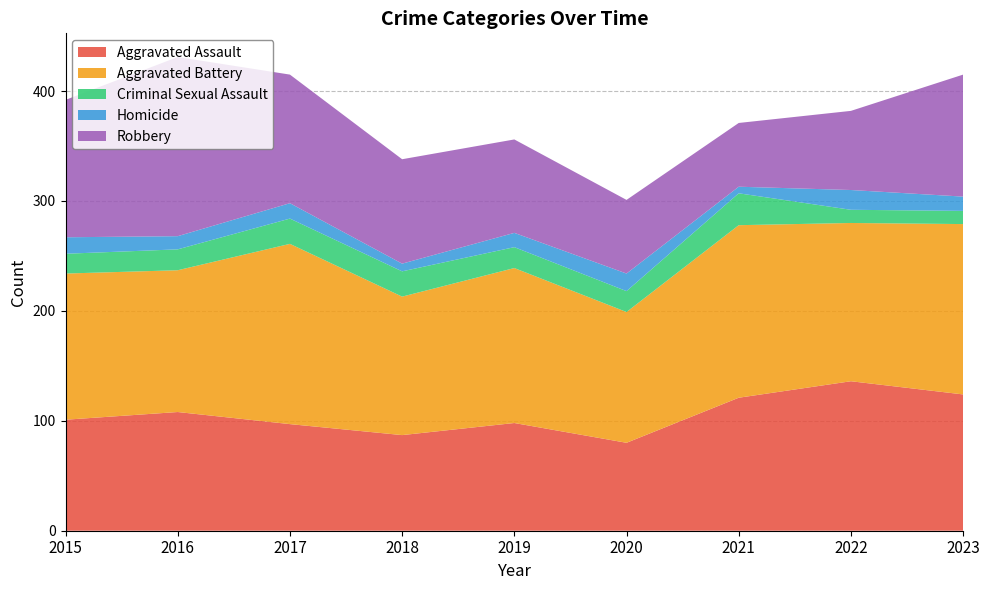

Reading left to right, what are all the values shown in this chart?

Aggravated Assault: 2015=101	2016=108	2017=97	2018=87	2019=98	2020=80	2021=121	2022=136	2023=124
Aggravated Battery: 2015=133	2016=129	2017=164	2018=126	2019=141	2020=119	2021=157	2022=144	2023=155
Criminal Sexual Assault: 2015=18	2016=19	2017=23	2018=23	2019=19	2020=19	2021=29	2022=12	2023=12
Homicide: 2015=15	2016=12	2017=14	2018=7	2019=13	2020=16	2021=6	2022=18	2023=13
Robbery: 2015=125	2016=163	2017=117	2018=95	2019=85	2020=67	2021=58	2022=72	2023=111